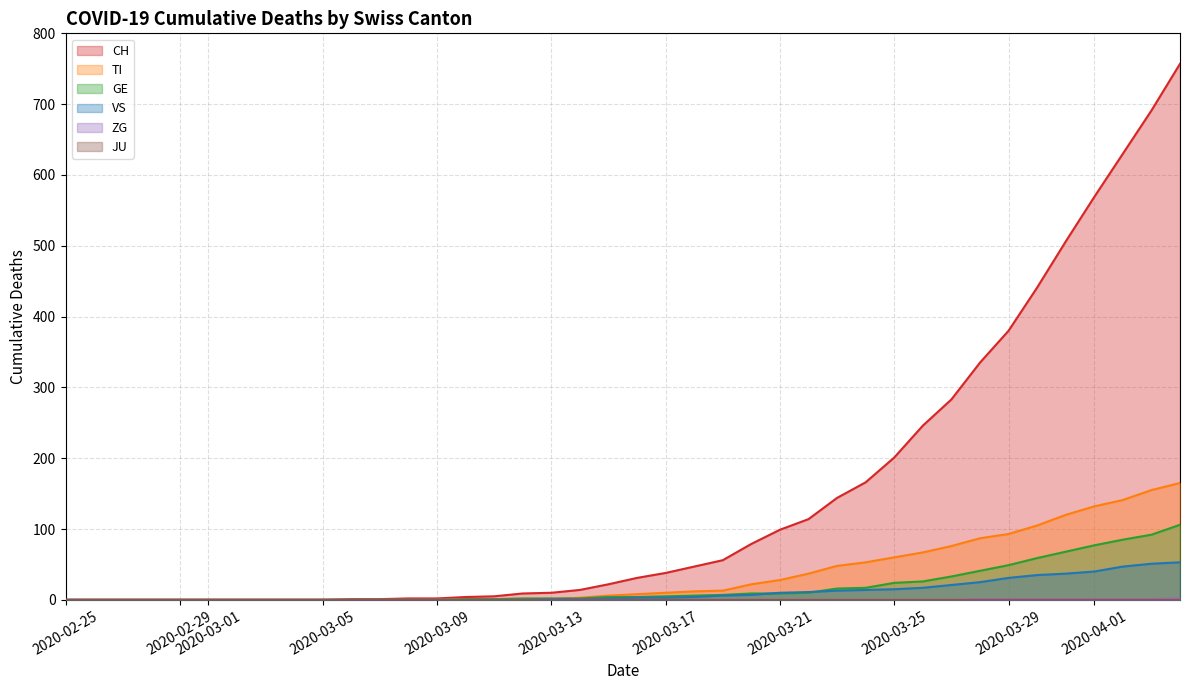

What is the maximum value for TI?

165